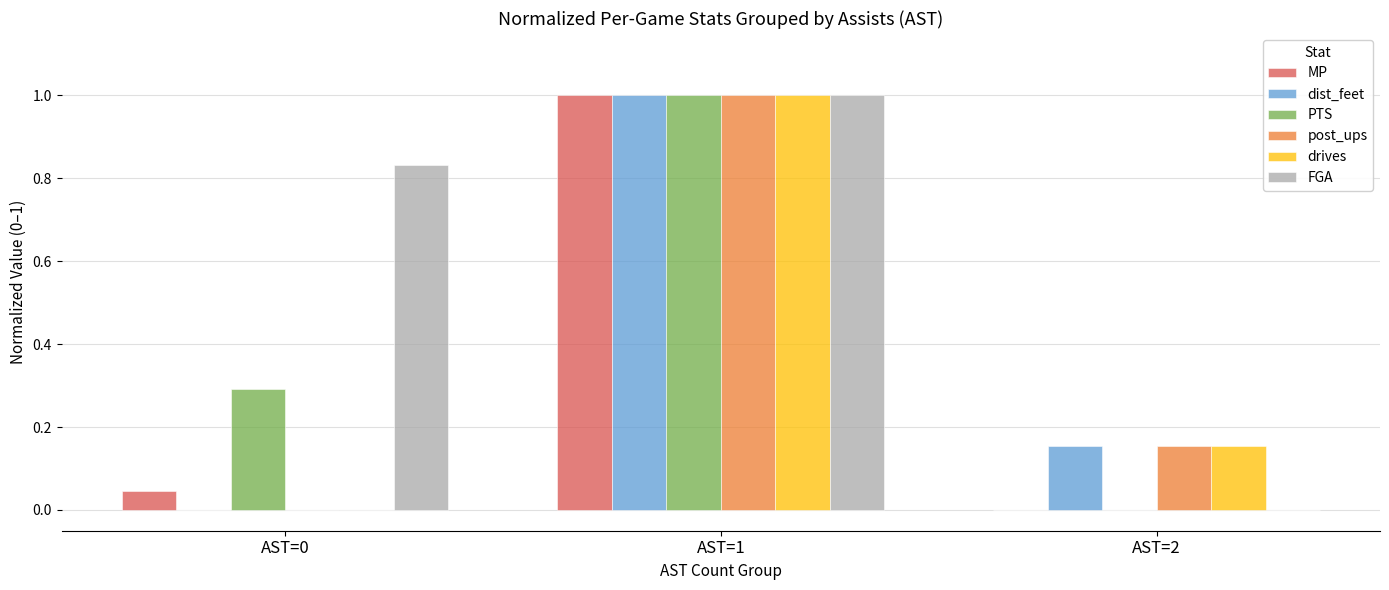

How many categories are shown in the chart?

3